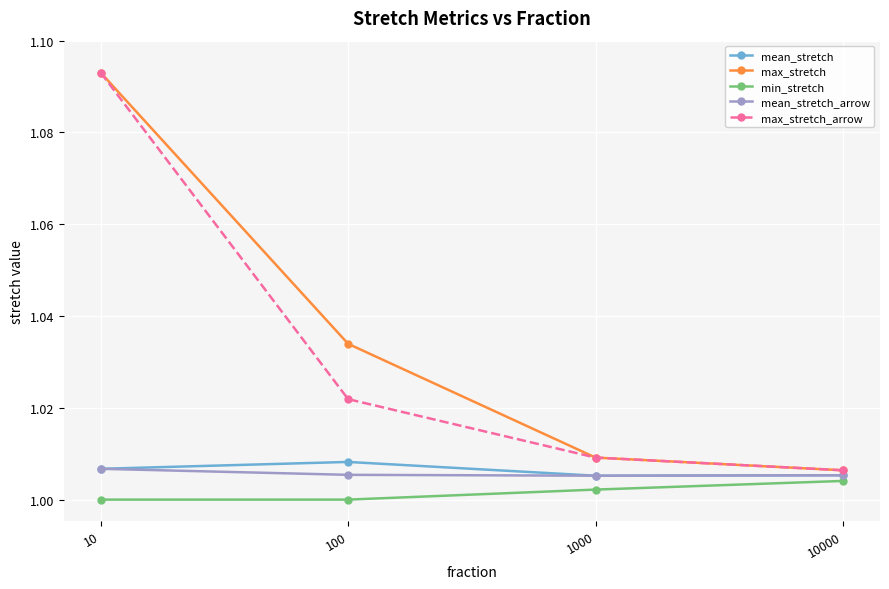

At which category is the sum across all series the highest?

10